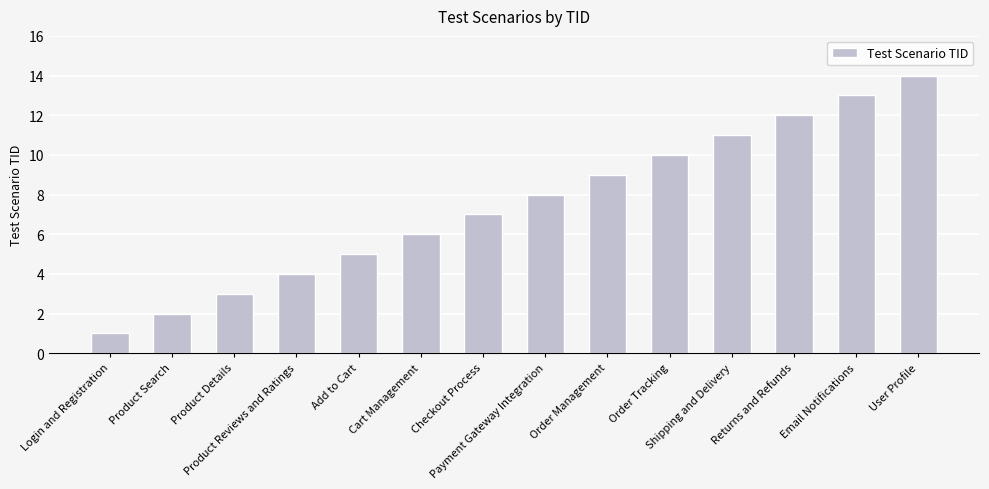

What value does the data have at Order Tracking, to the nearest 5?

10